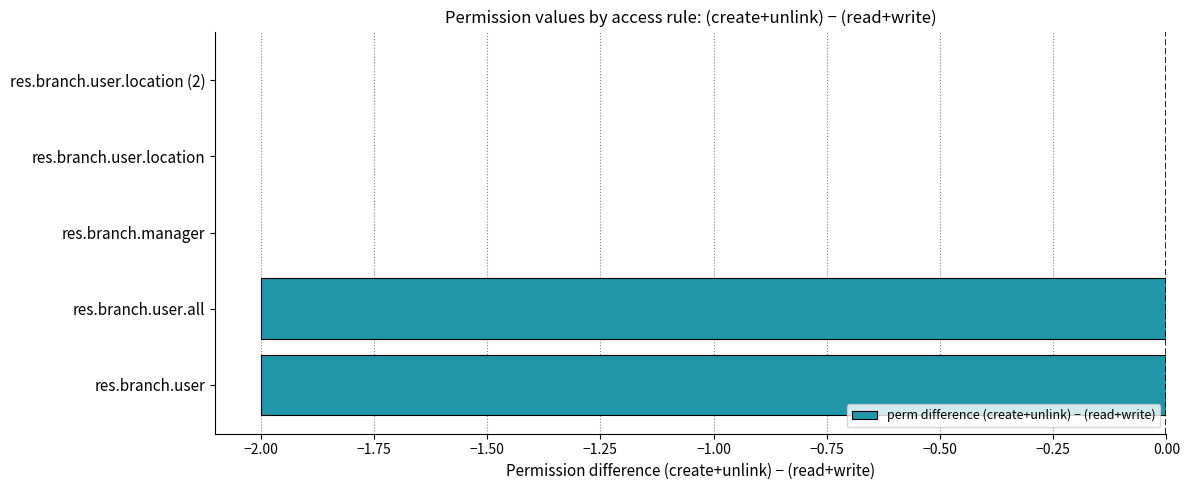

Reading bottom to top, what are all the values shown in this chart?

res.branch.user=-2	res.branch.user.all=-2	res.branch.manager=0	res.branch.user.location=0	res.branch.user.location (2)=0